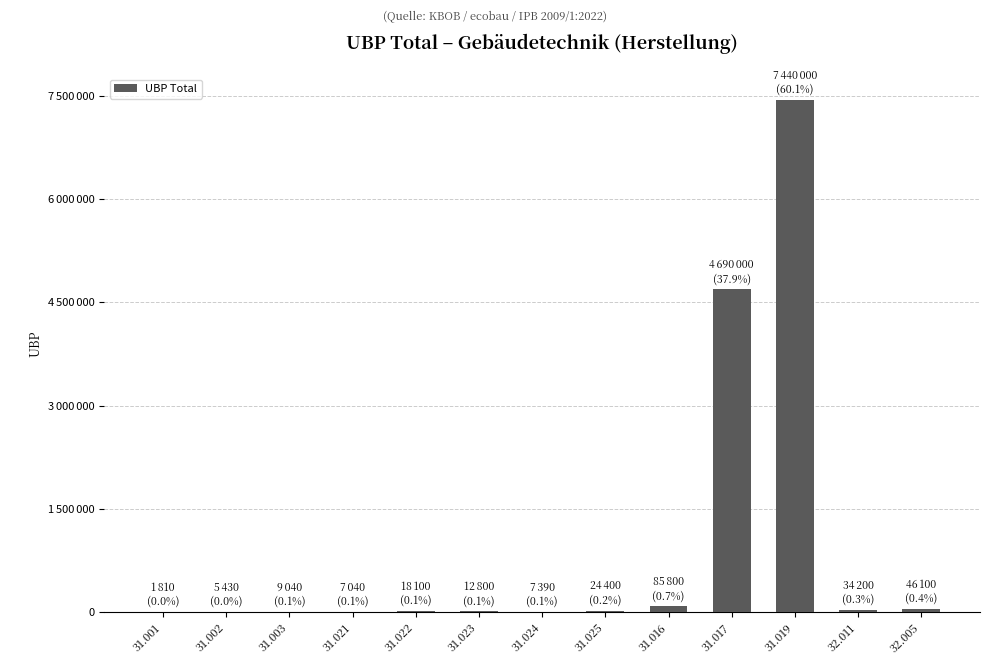

What is the difference between the maximum and minimum values?

7438190